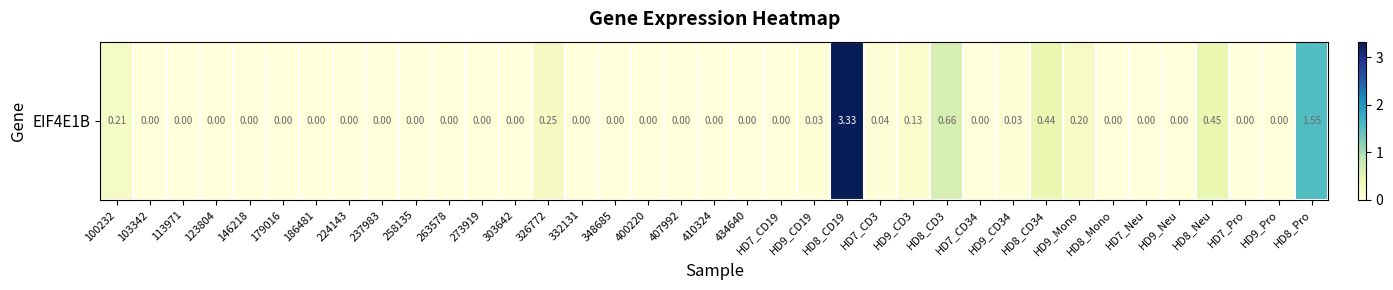

Which category has the highest value across all series?

HD8_CD19